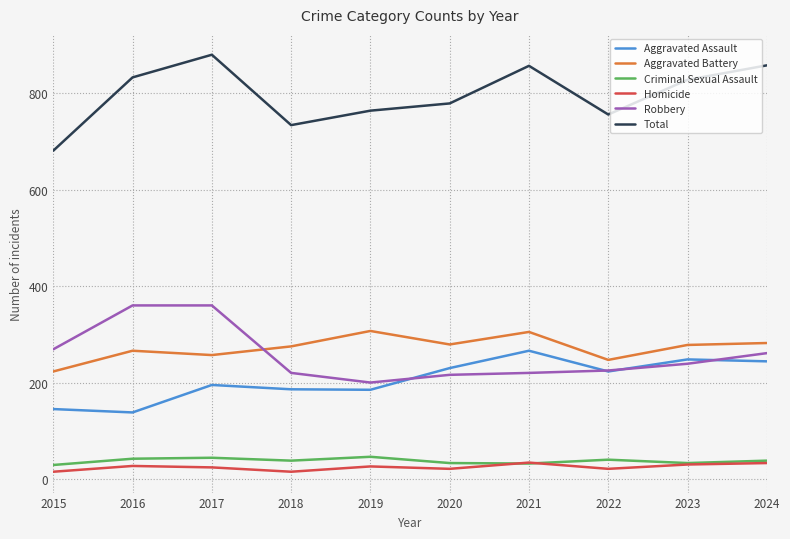

True or false: Criminal Sexual Assault and Robbery cross at least once.

False